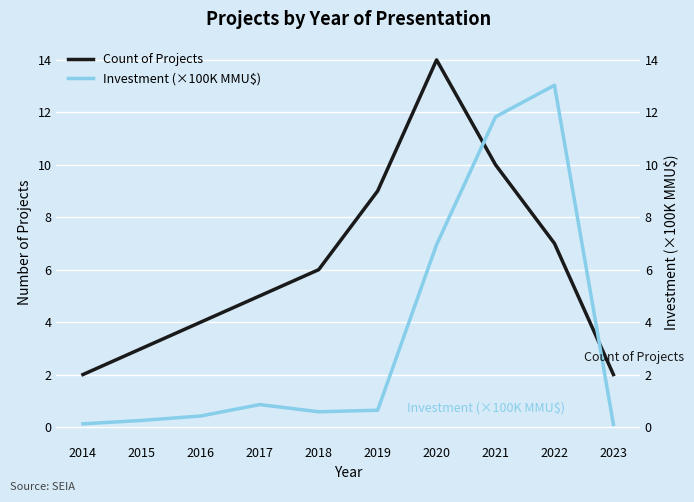

Reading left to right, extract all data points from this chart.

Count of Projects: 2.0	3.0	4.0	5.0	6.0	9.0	14.0	10.0	7.0	2.0
Investment (×100K MMU$): 0.1	0.2	0.4	0.9	0.6	0.6	7.0	11.8	13.0	0.1